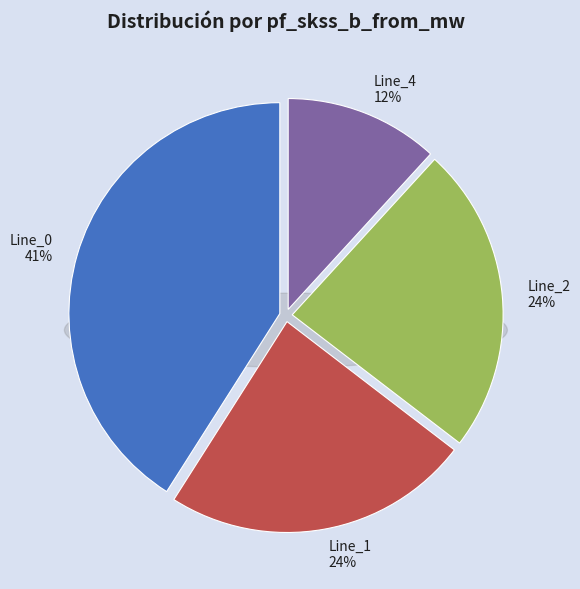

What percentage is NOT represented by Line_1?

76.4%